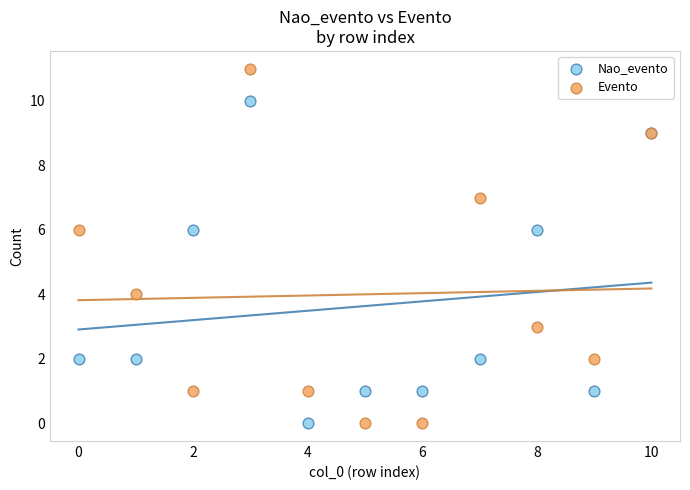

Which series has the widest spread of Y values?

Evento